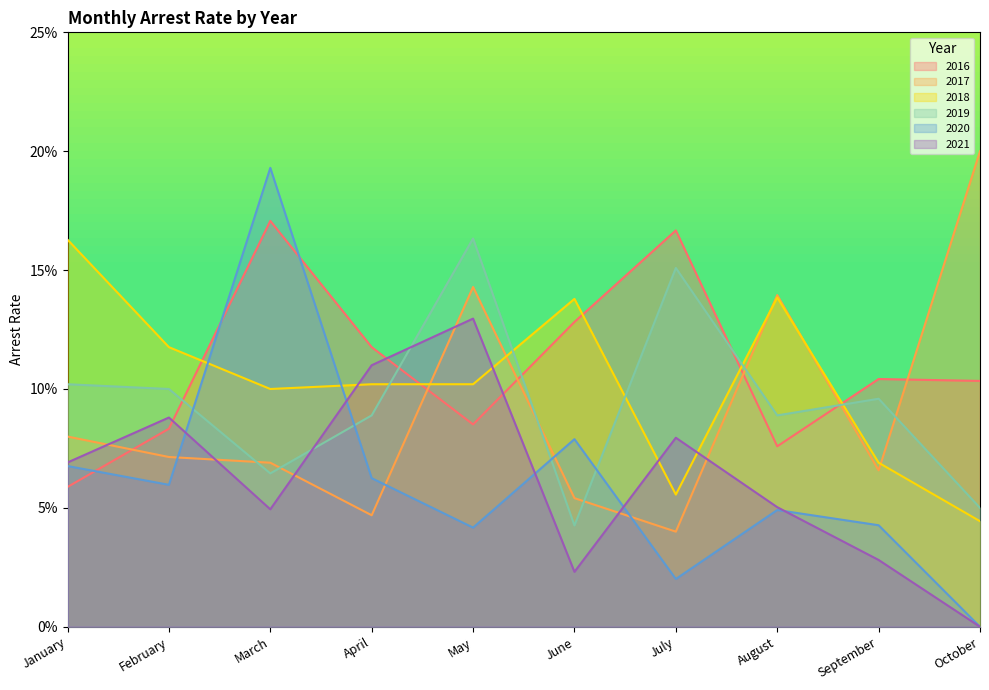

True or false: arrest_rate_2016 has a value of 0.3 at July.

False